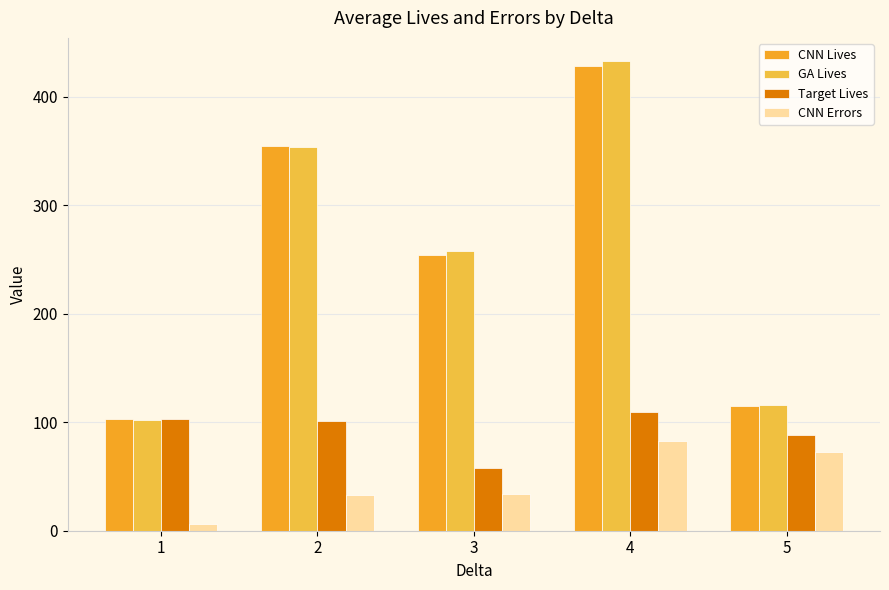

List the series in order of their peak value, lowest first.

CNN Errors, Target Lives, CNN Lives, GA Lives